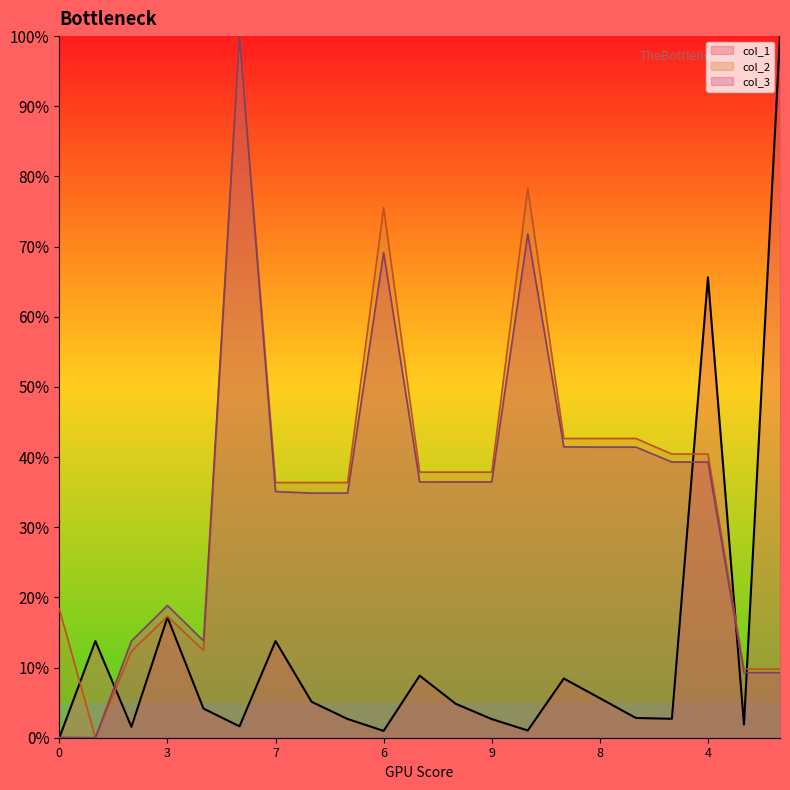

What is the average value of the col_2 series?

0.4